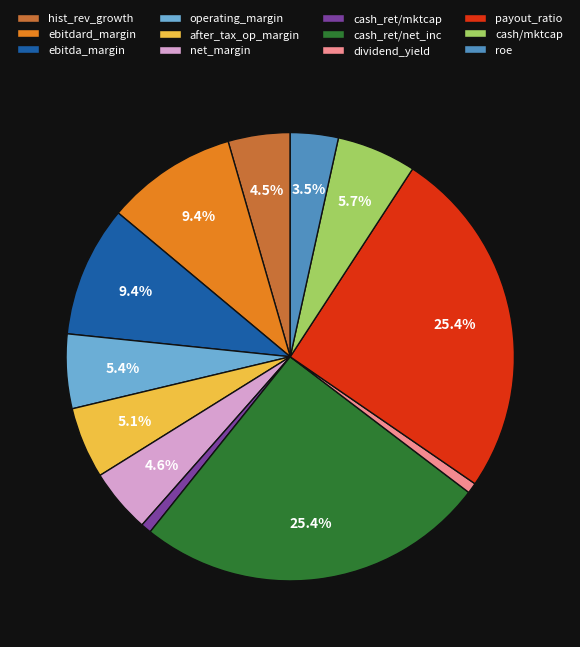

Between hist_rev_growth and cash_ret/mktcap, which is larger?

hist_rev_growth